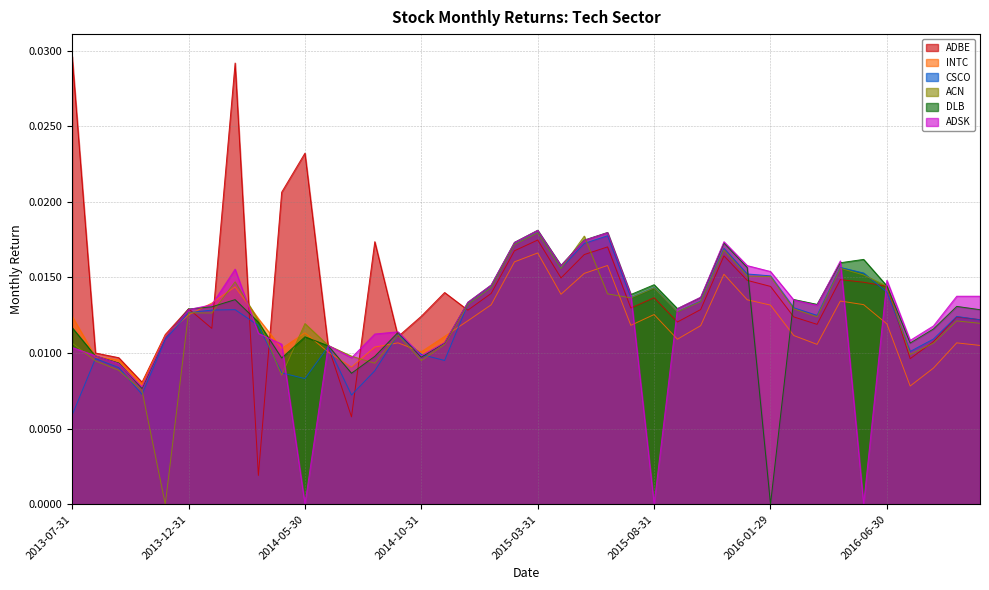

Between which two adjacent categories do INTC and ADSK first intersect?

2013-07-31 and 2013-08-30